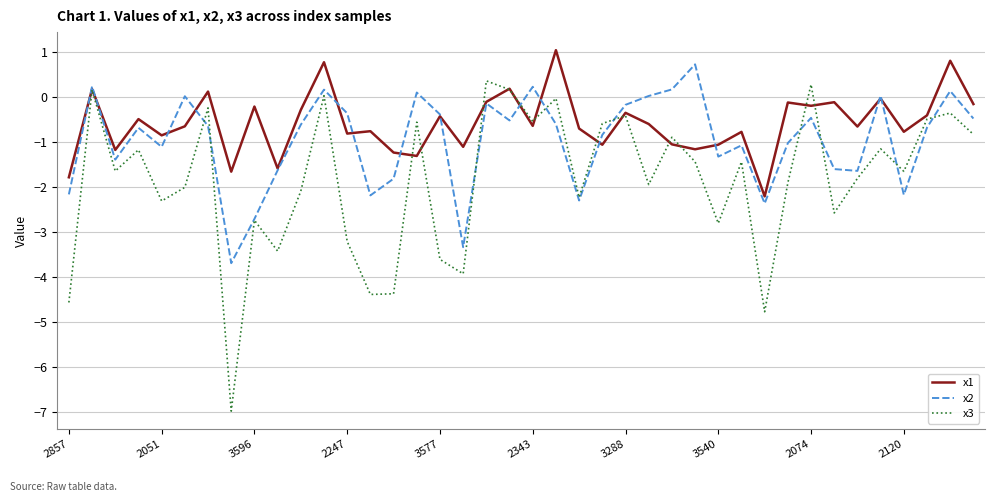

Which series has the widest spread of values?

x3